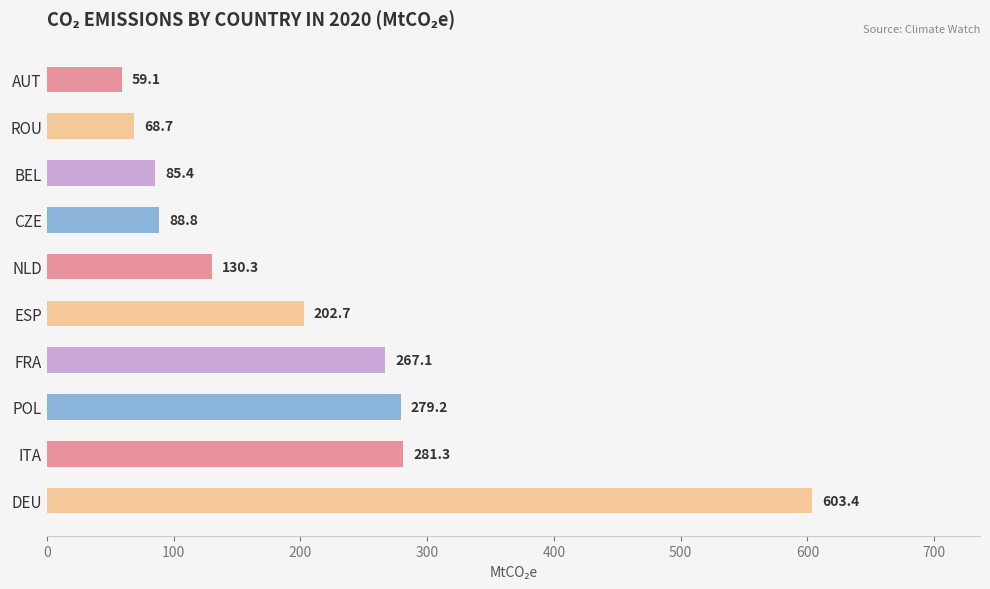

At which category does the chart reach its minimum across all series?

AUT